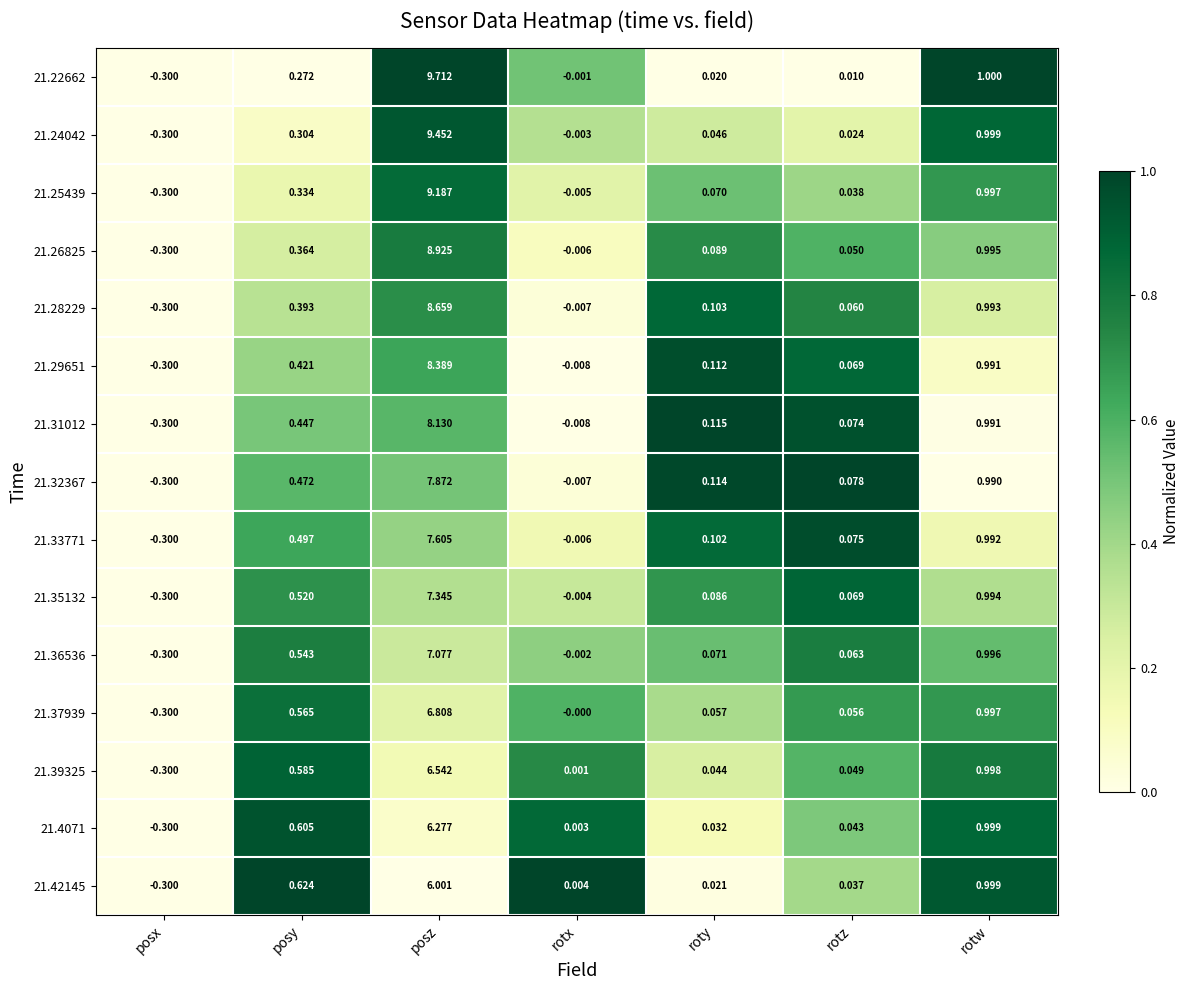

Is the value of 21.36536 at rotz greater than the value of 21.24042 at rotw?

No